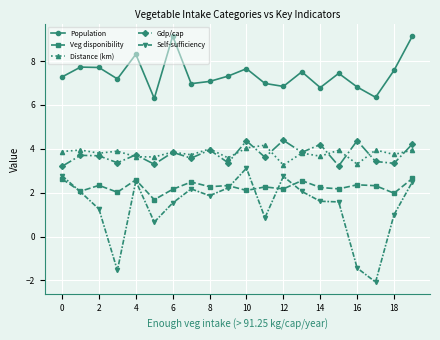

What is the average value of the Gdp/cap series?

3.7